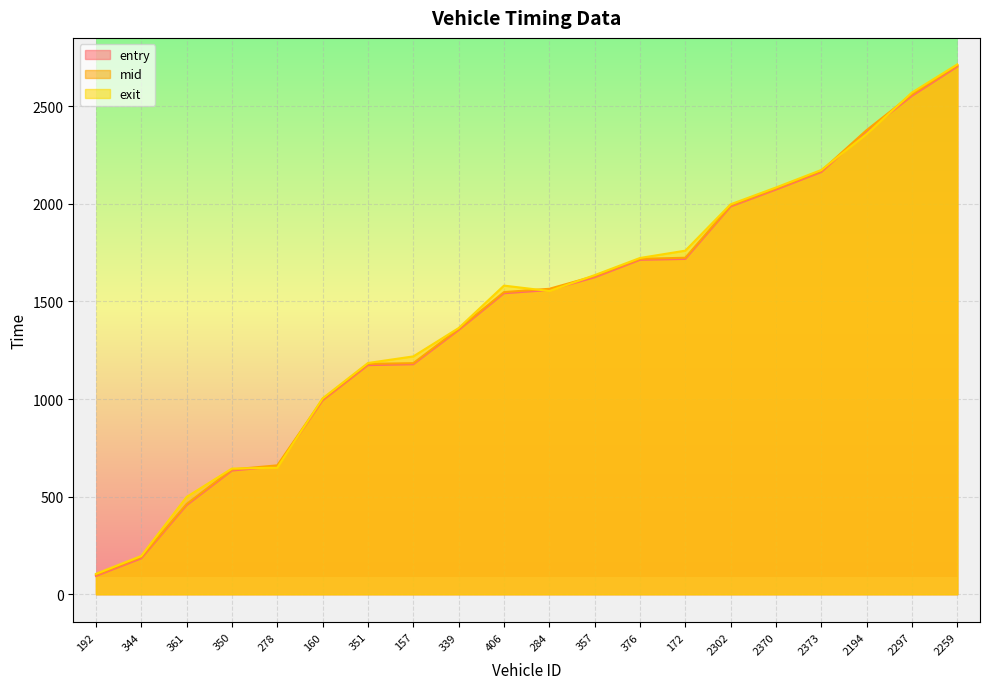

What position from the left is 361?

3